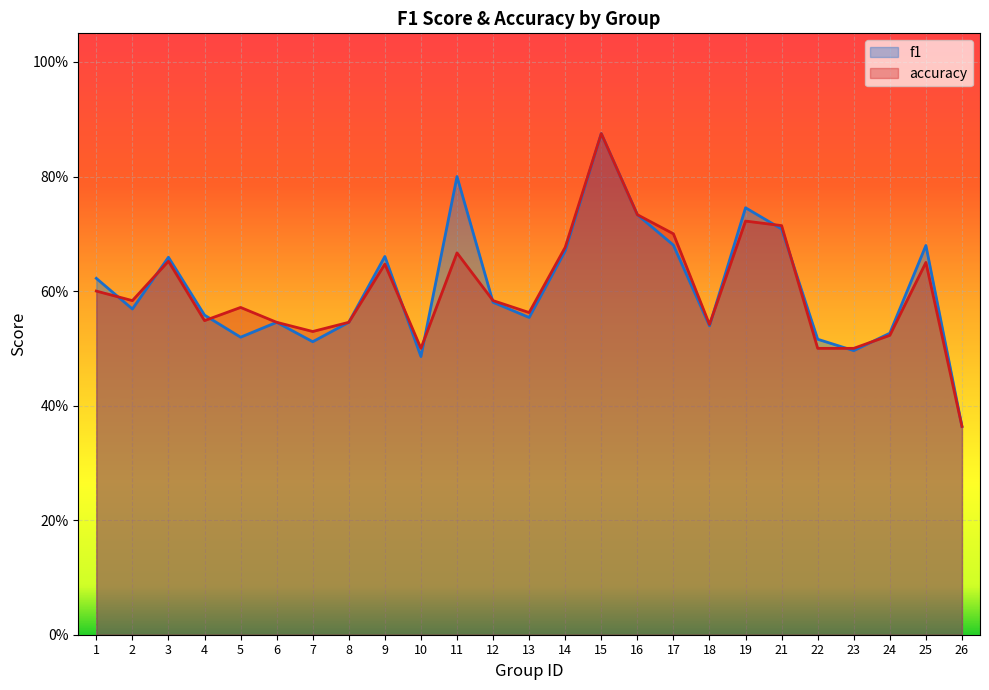

The accuracy series shows 0.9 at 4. True or false?

False